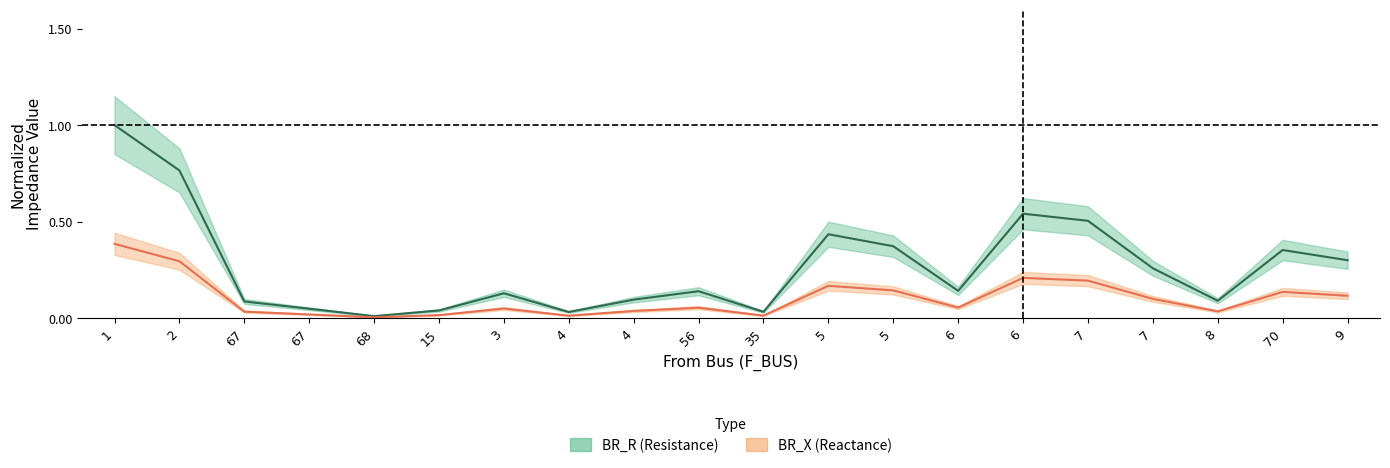

True or false: BR_X and BR_R cross at least once.

False